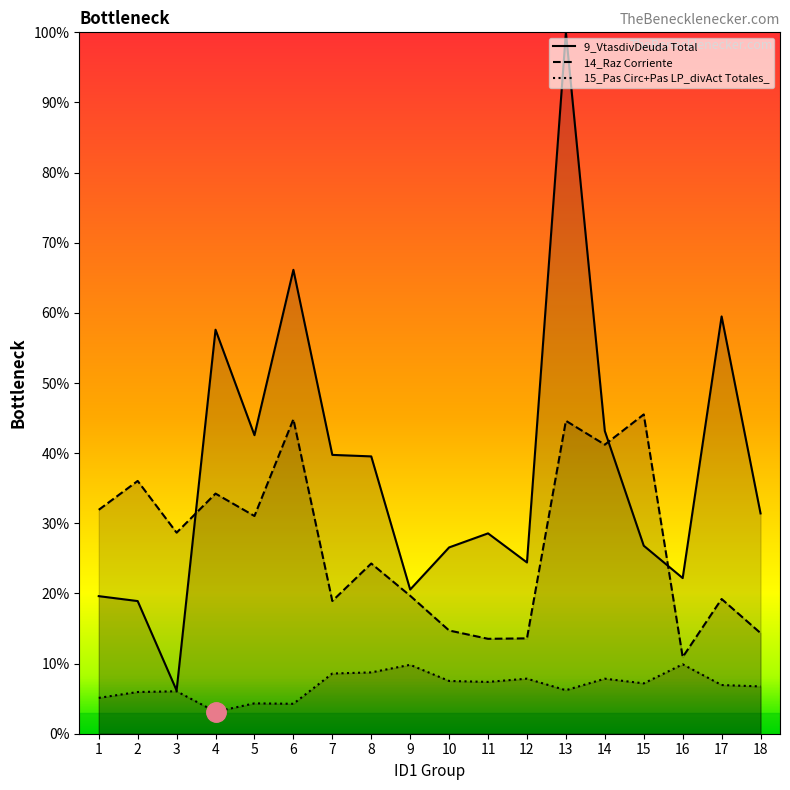

What is the average value of the 15_Pas Circ+Pas LP_divAct Totales_ series?

6.9